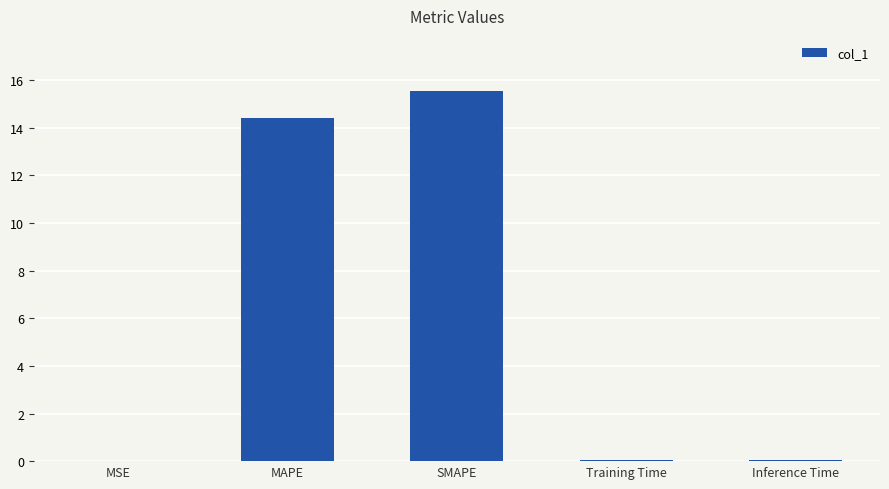

What is the average value?

6.0